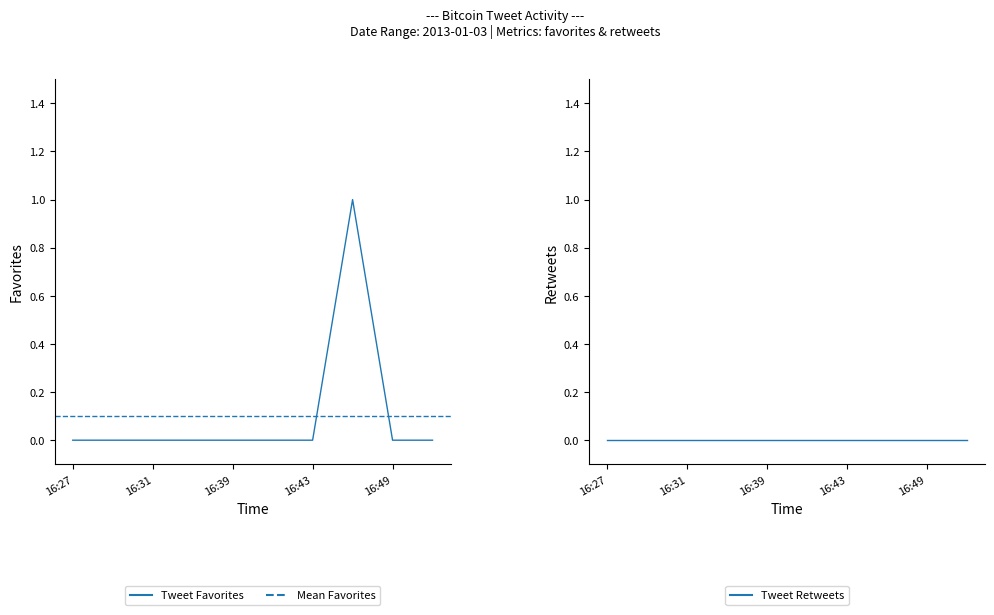

List the labels in order of value, smallest first.

2013-01-03 16:27, 2013-01-03 16:29, 2013-01-03 16:31, 2013-01-03 16:32, 2013-01-03 16:39, 2013-01-03 16:39, 2013-01-03 16:43, 2013-01-03 16:49, 2013-01-03 16:54, 2013-01-03 16:46